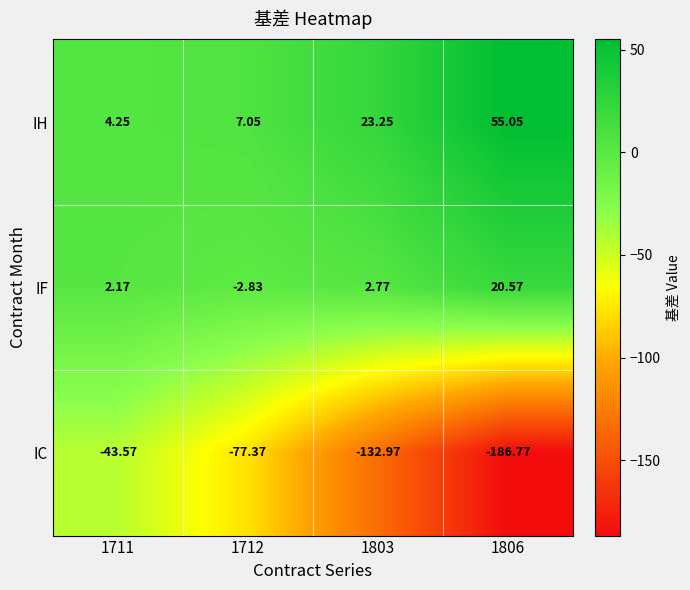

Is the value of IF at 1803 greater than the value of IH at 1712?

No